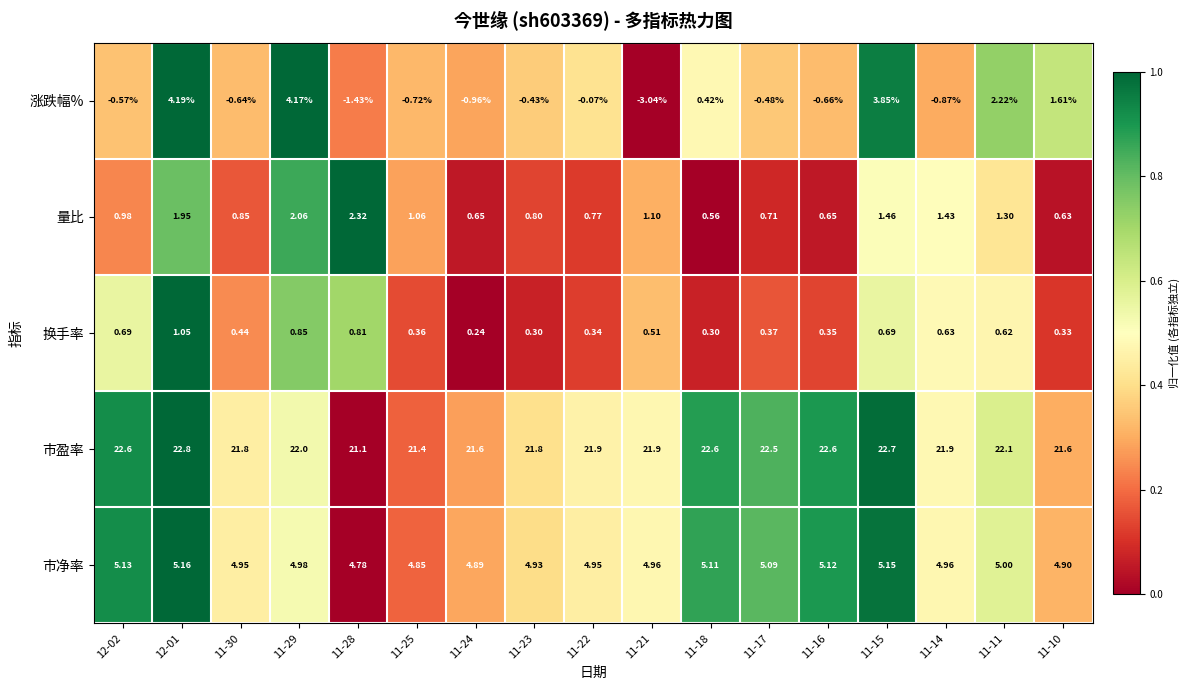

Between 11-22 and 11-11, which series saw the biggest shift?

涨跌幅%